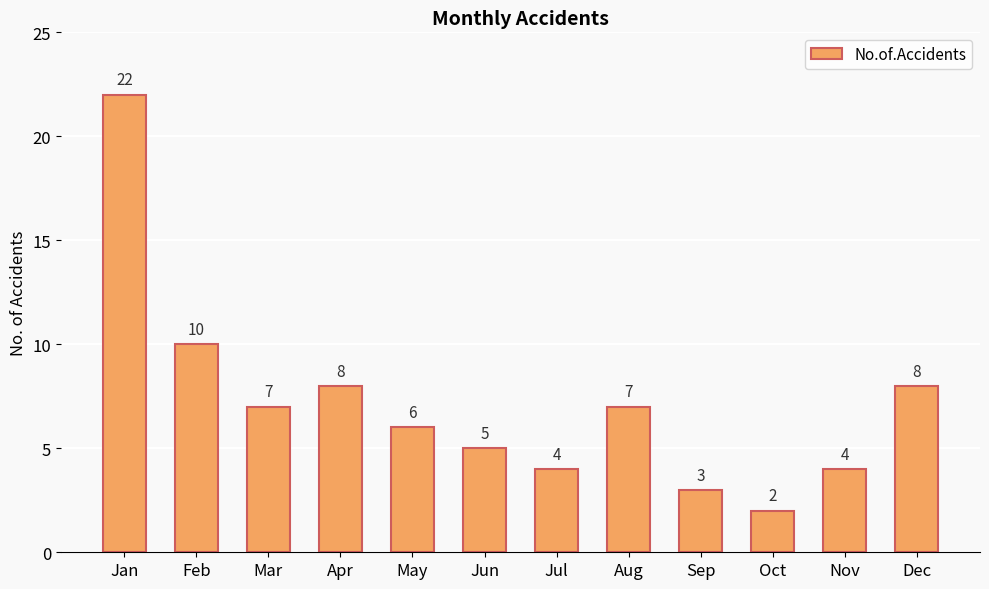

How many bars are there in total?

12